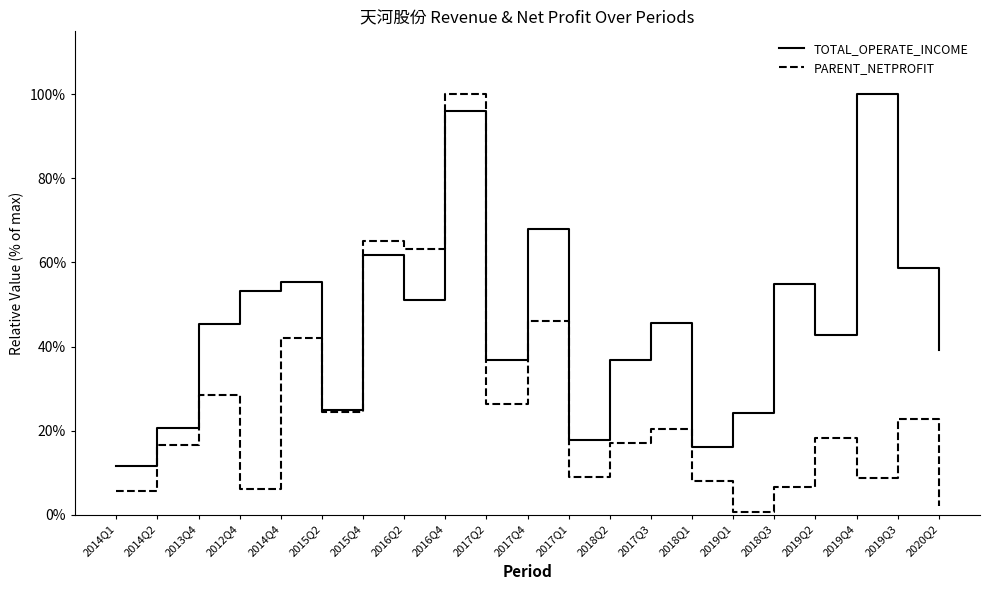

Which series has the largest range (max minus min)?

PARENT_NETPROFIT